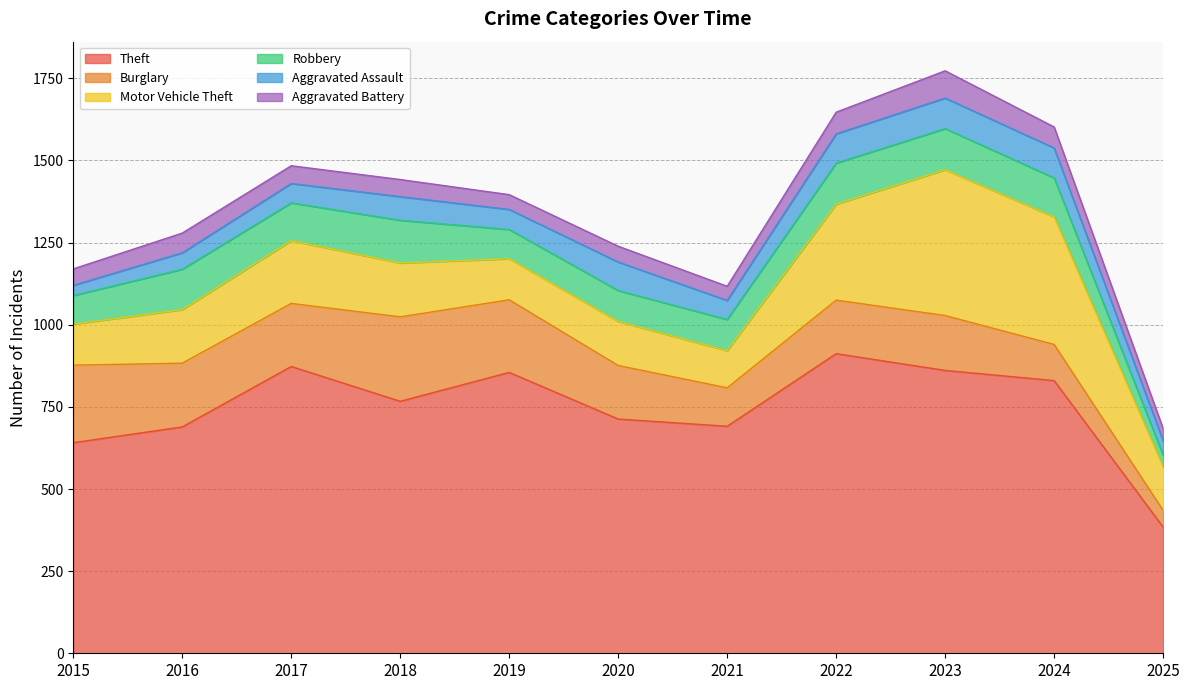

Read the Robbery value at 2017, to the nearest 5.

115